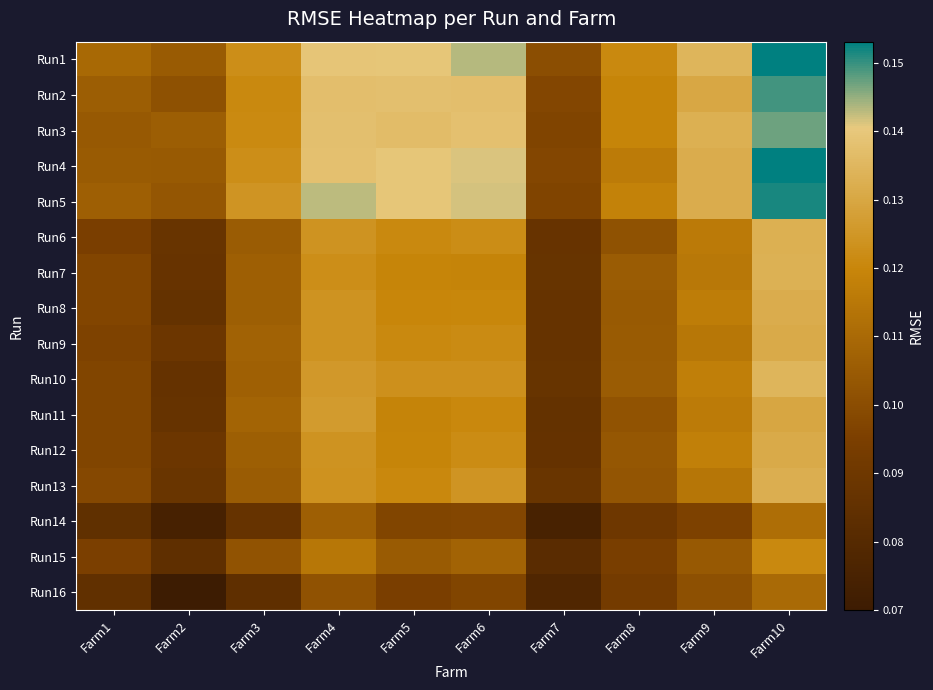

Which category has the highest value across all series?

Farm10